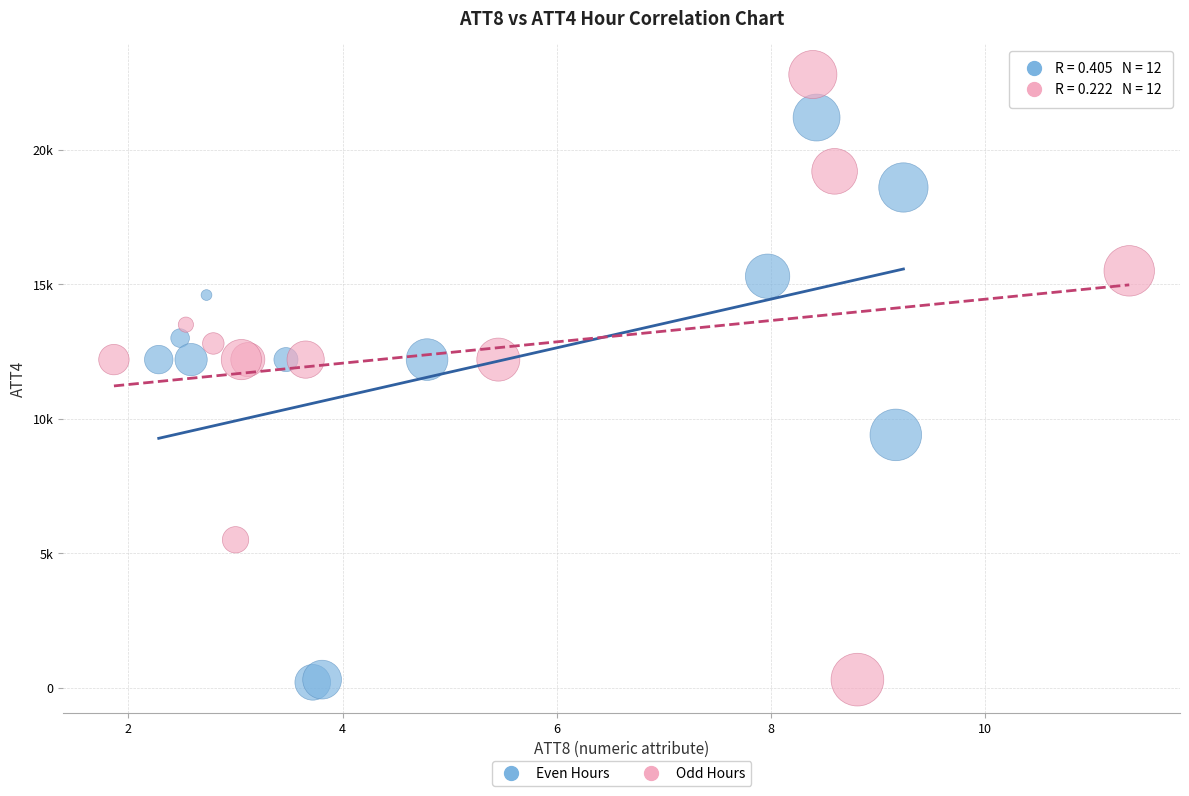

Which series reaches the maximum Y coordinate?

Odd Hours